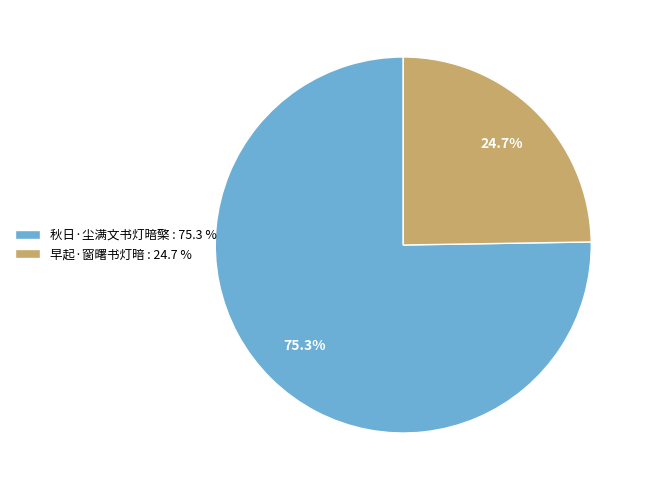

What is the largest slice in the pie chart?

秋日·尘满文书灯暗檠